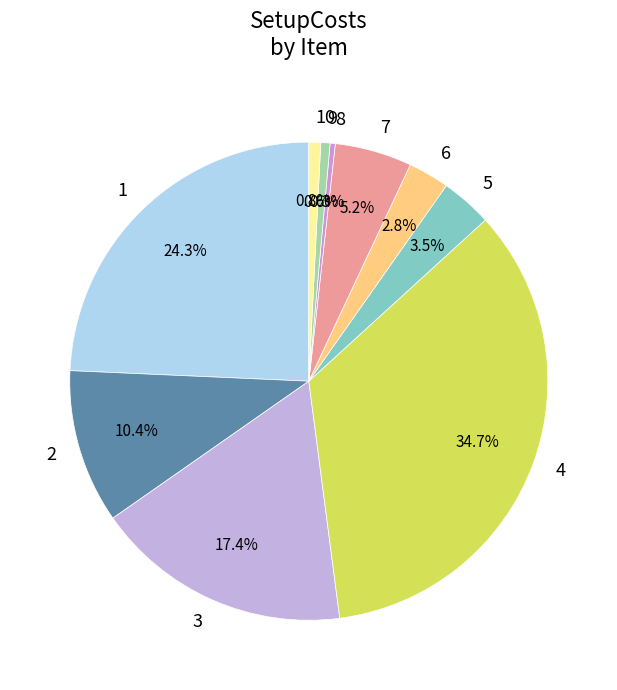

Does 4 represent more than half of the total?

No